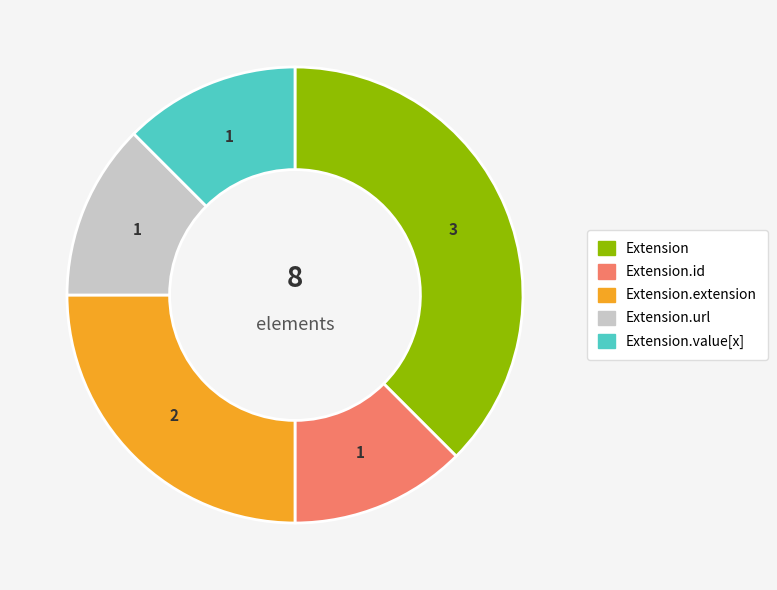

Is there any slice that represents more than half of the pie?

No